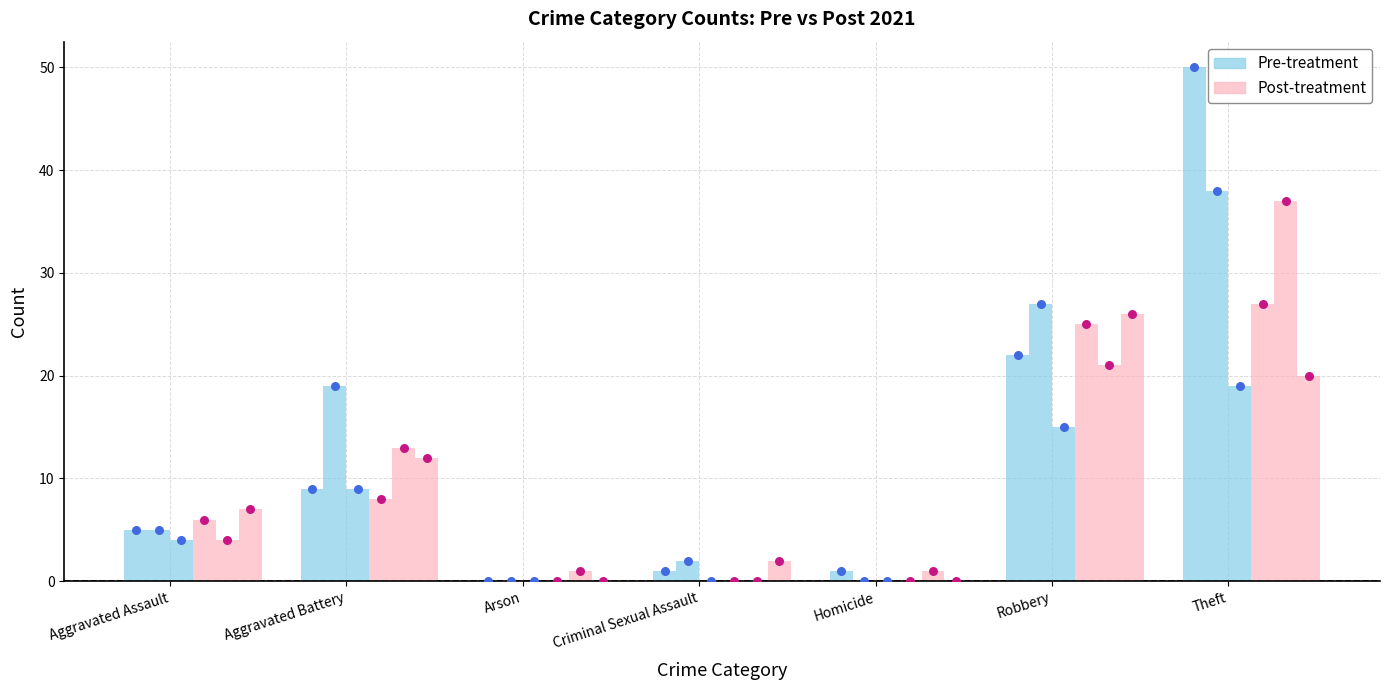

What is the total value across all series at Aggravated Battery?

17